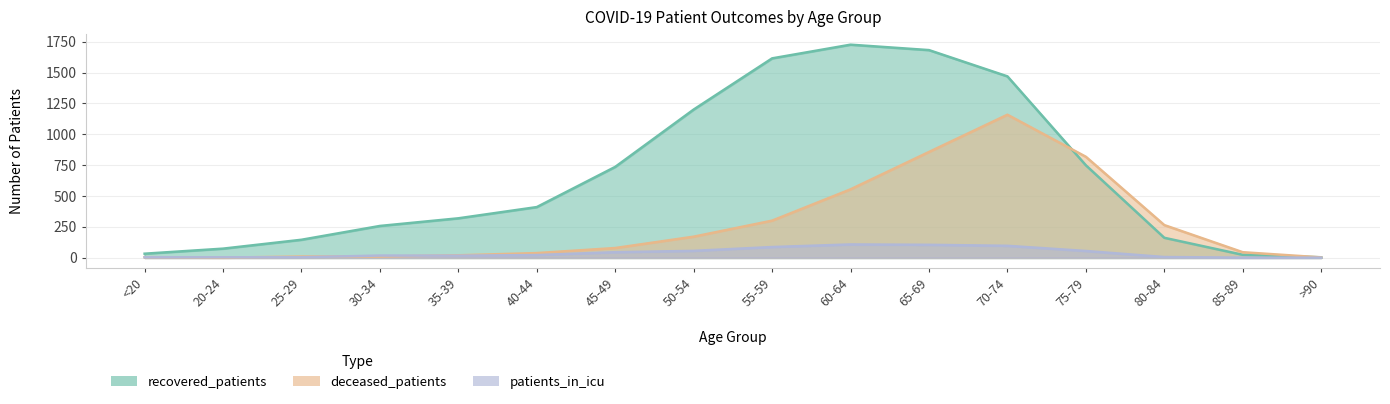

Where does the deceased_patients series first go above 78?

50-54